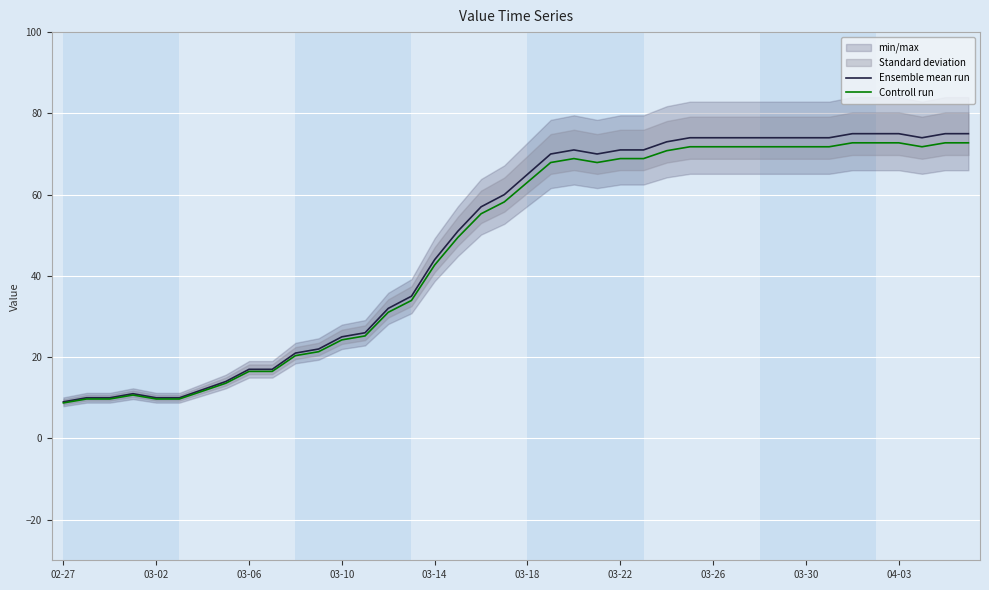

What is the difference between the maximum and minimum values in the Controll run series?

64.0